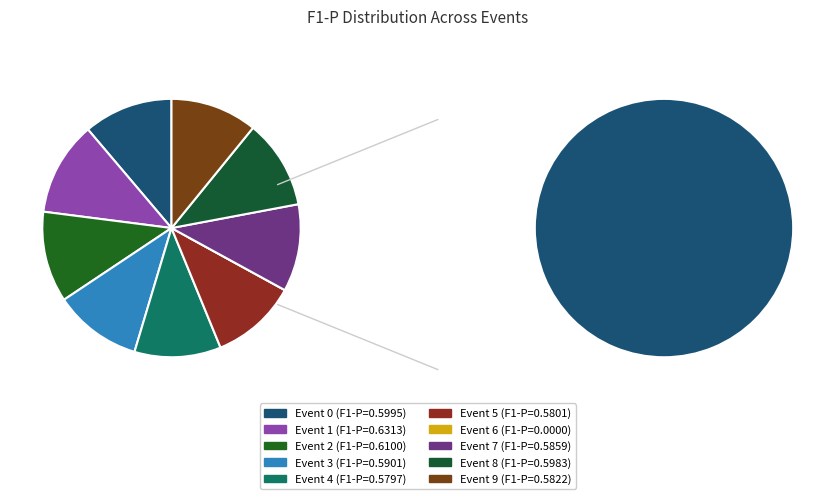

Does any single category account for the majority?

No